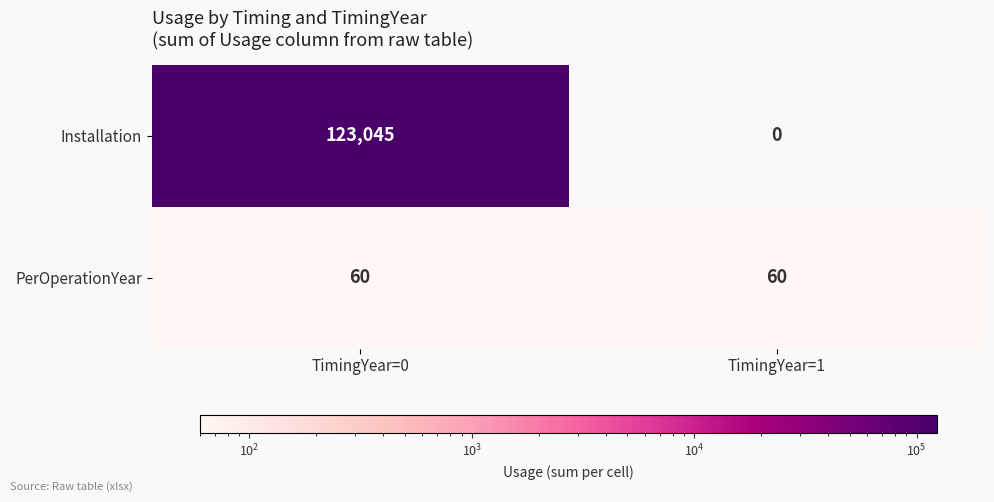

What is the sum of the Installation values at TimingYear=0 and TimingYear=1?

123045